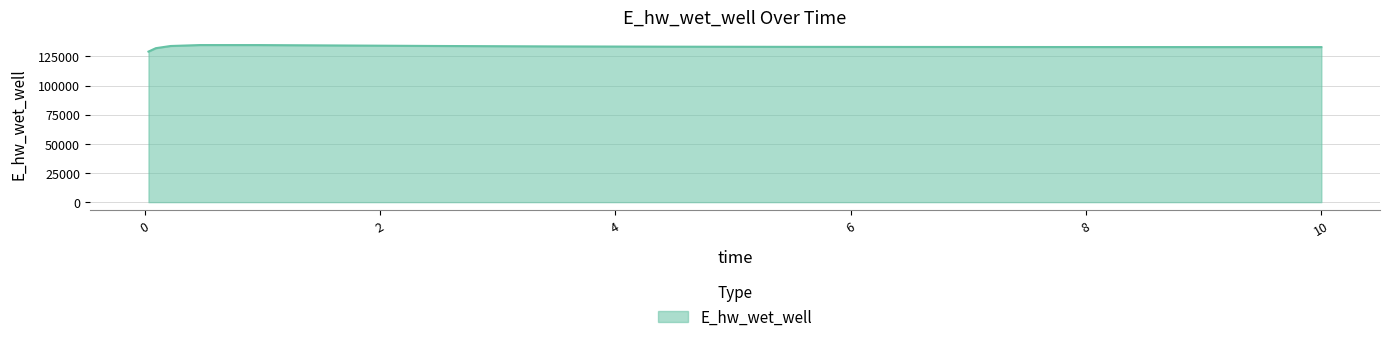

What is the difference between the maximum and minimum values?

5596.3